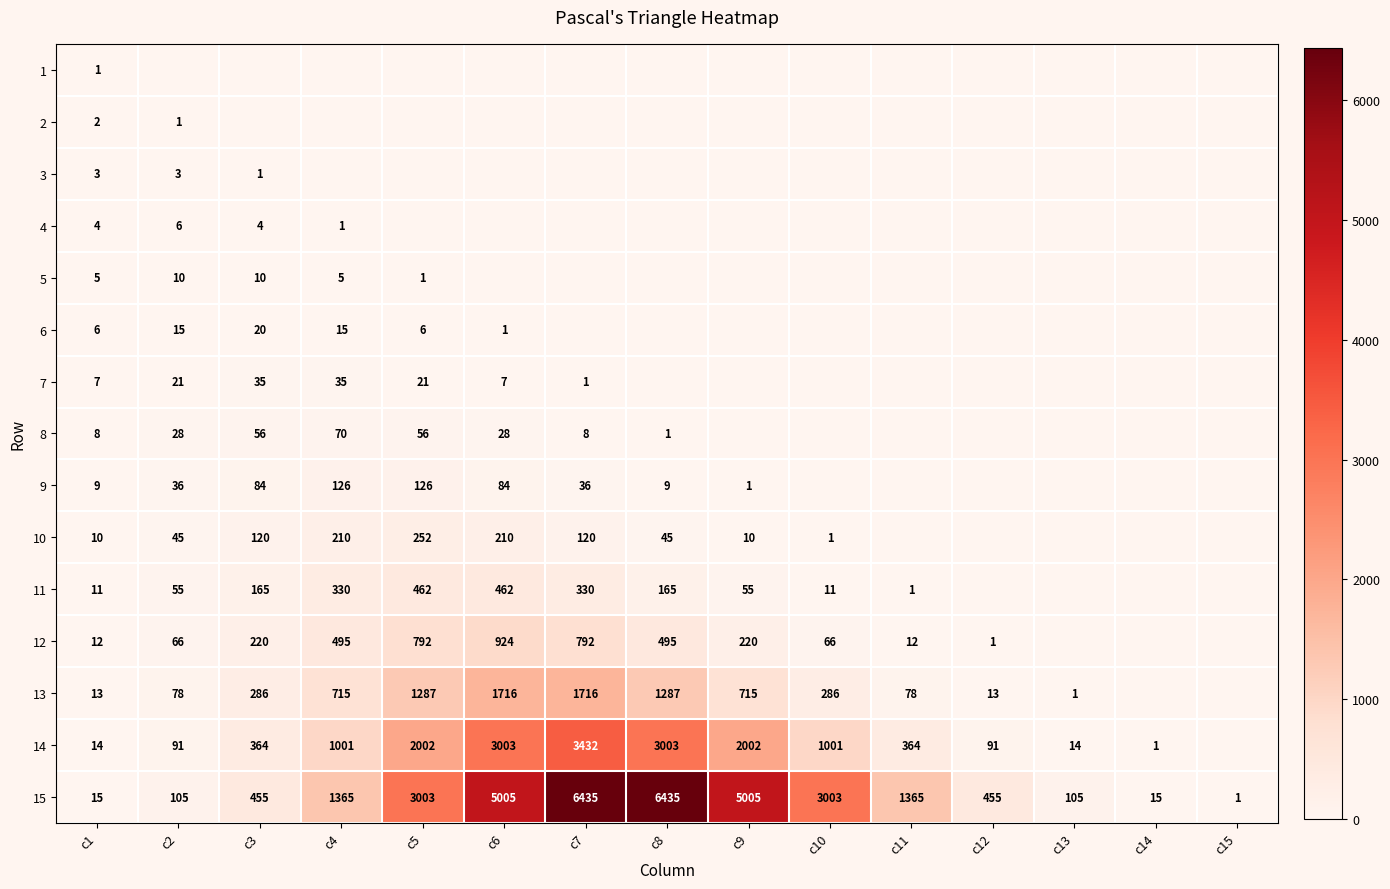

What is the sum of all 15 values?

32767